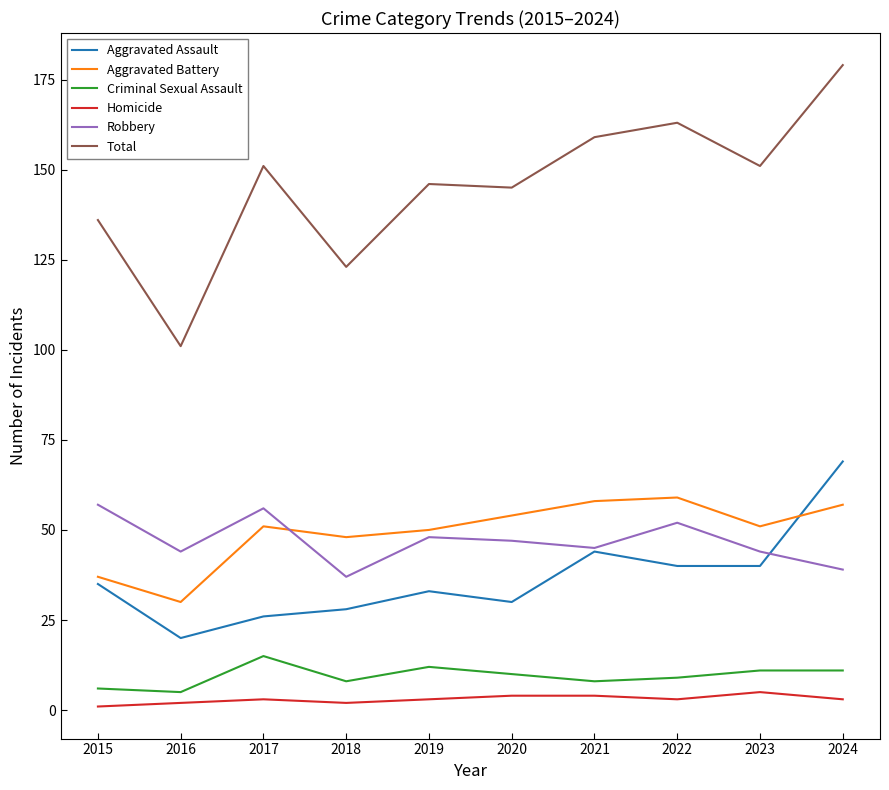

What is the difference between the highest and lowest values at 2020?

141